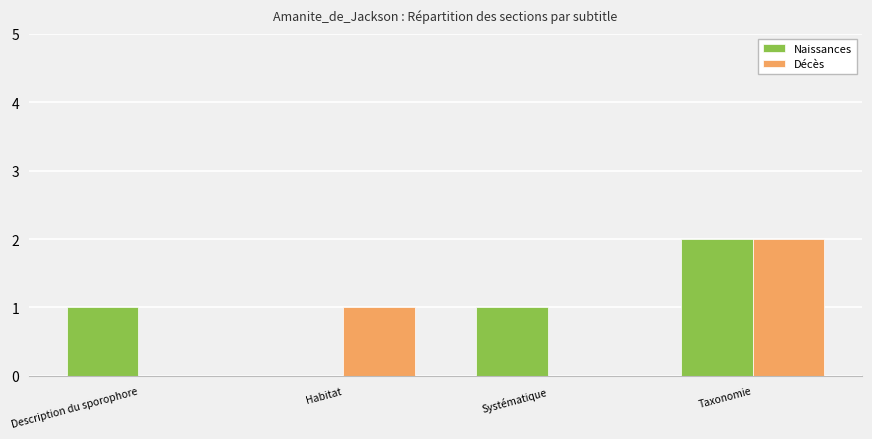

What is the maximum value shown in the chart?

2